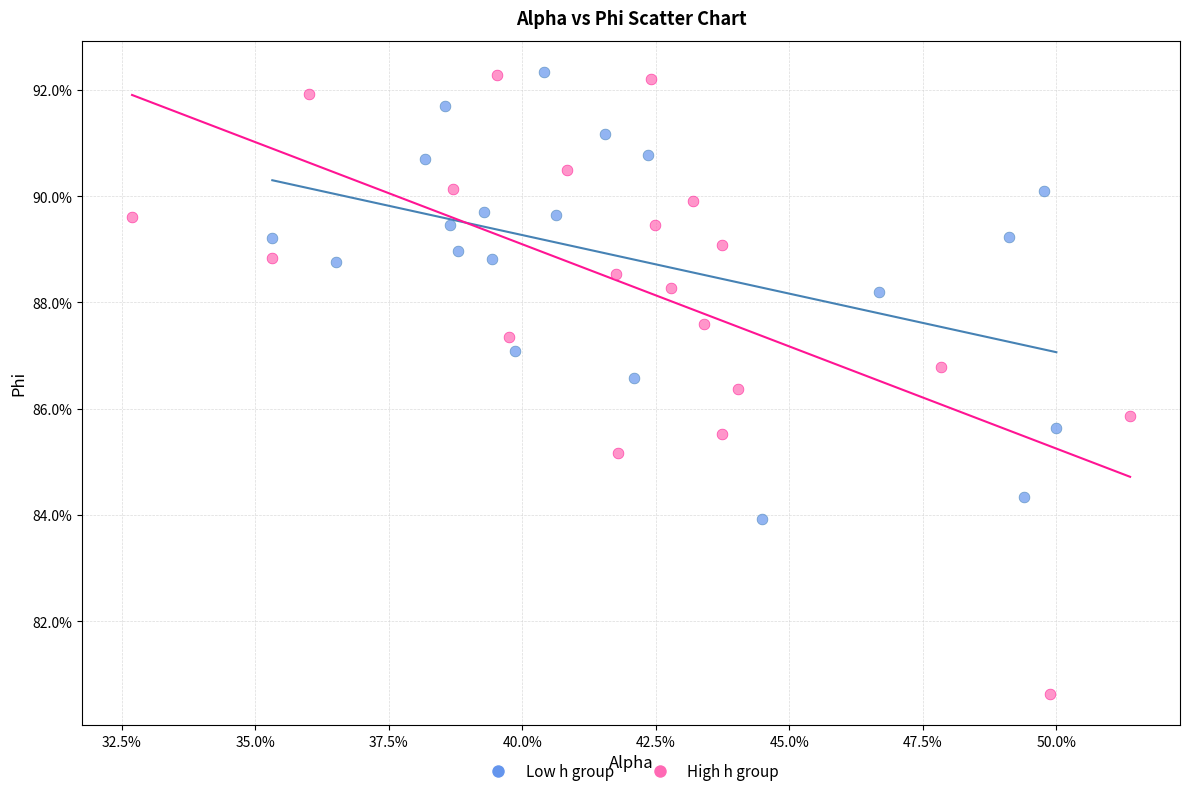

Which series has the widest spread of Y values?

High h group